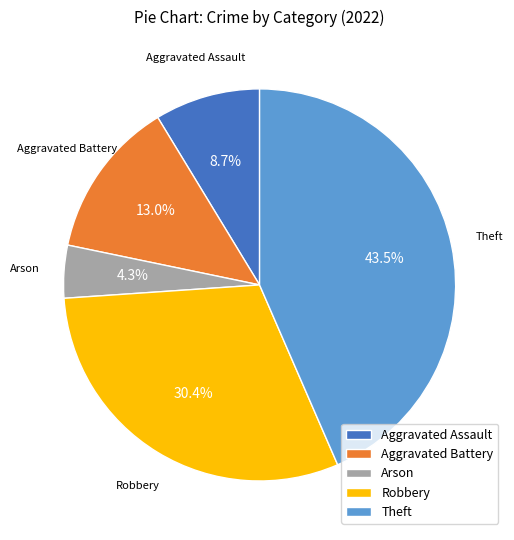

How many slices are in this pie chart?

5